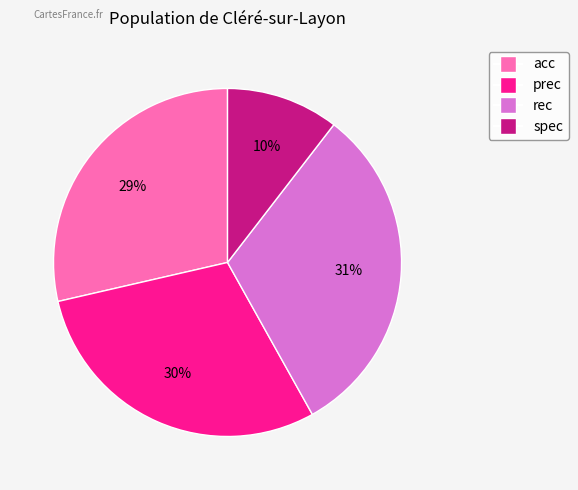

True or false: spec accounts for 10% of the total.

True